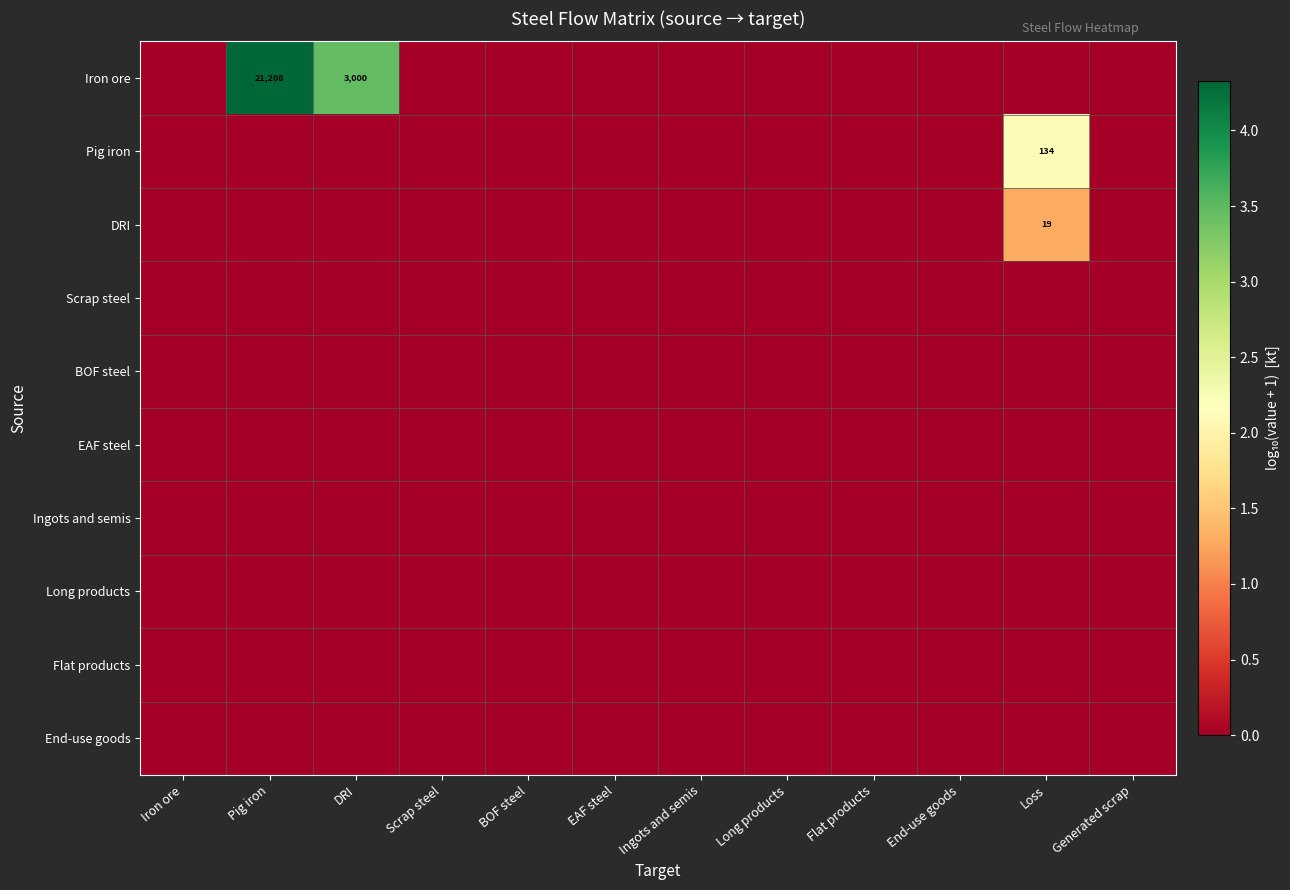

Which series has the largest total across all categories?

Iron ore